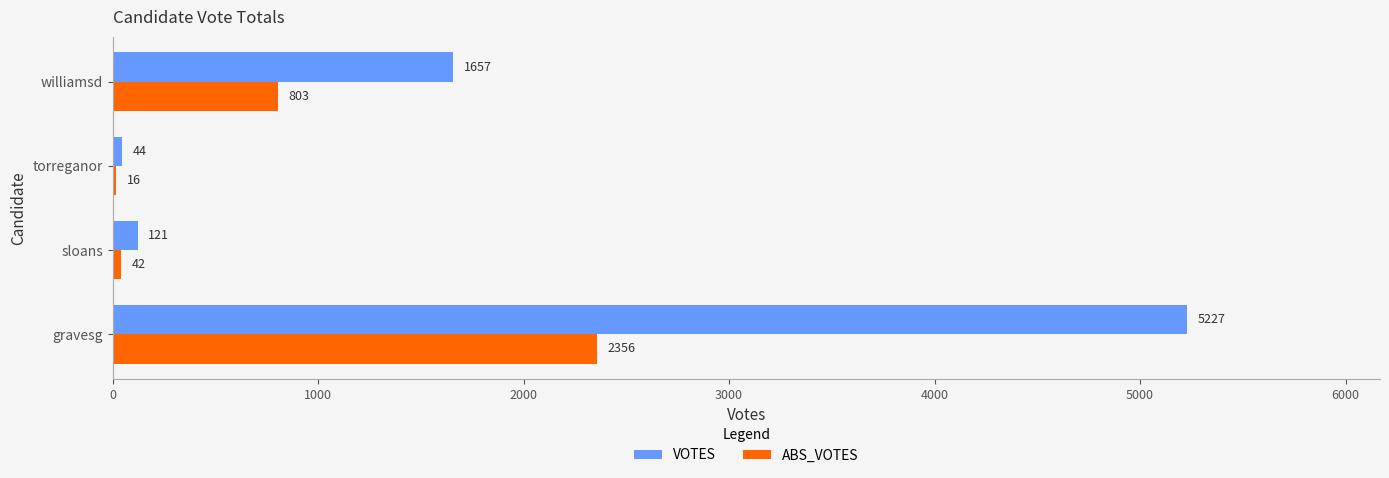

Count the number of categories in the chart.

4